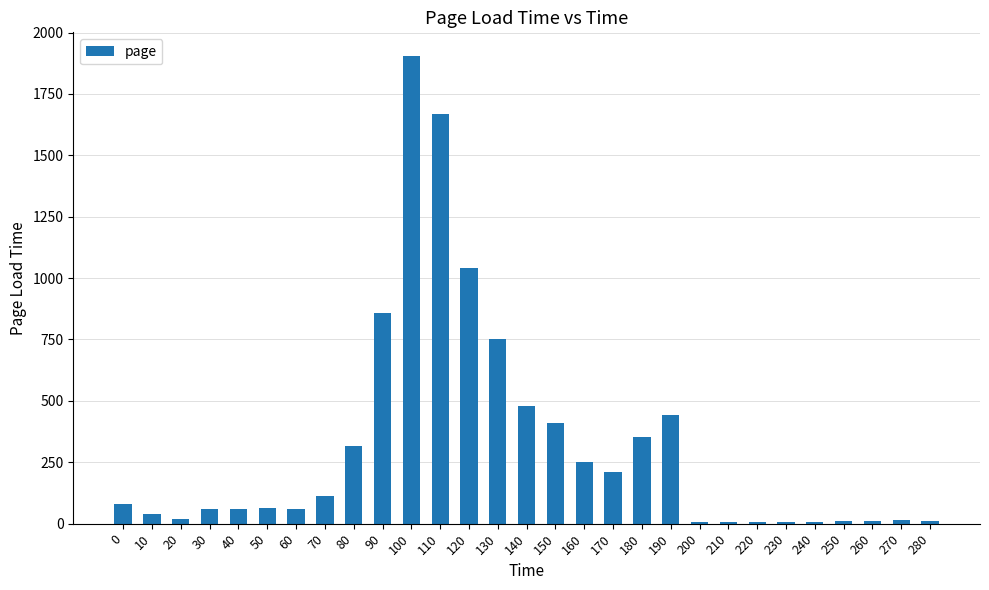

True or false: the data shows 6.5 at 240.

True